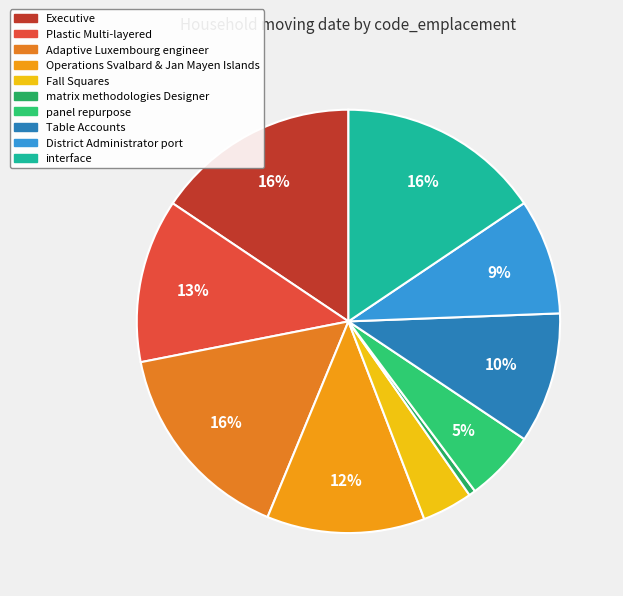

Is there any slice that represents more than half of the pie?

No